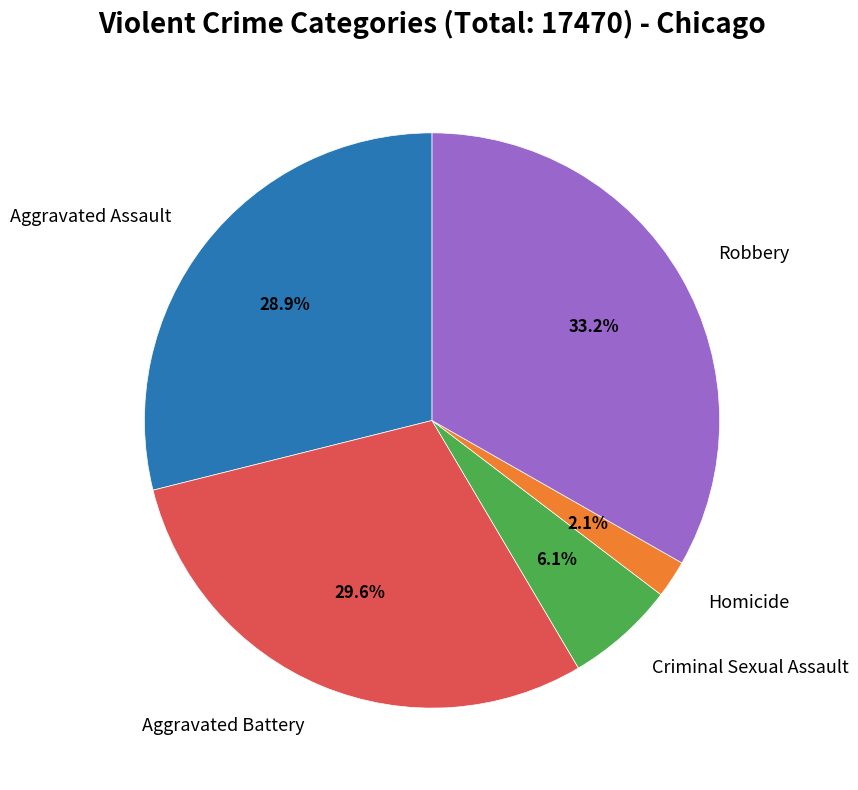

Is there any slice that represents more than half of the pie?

No